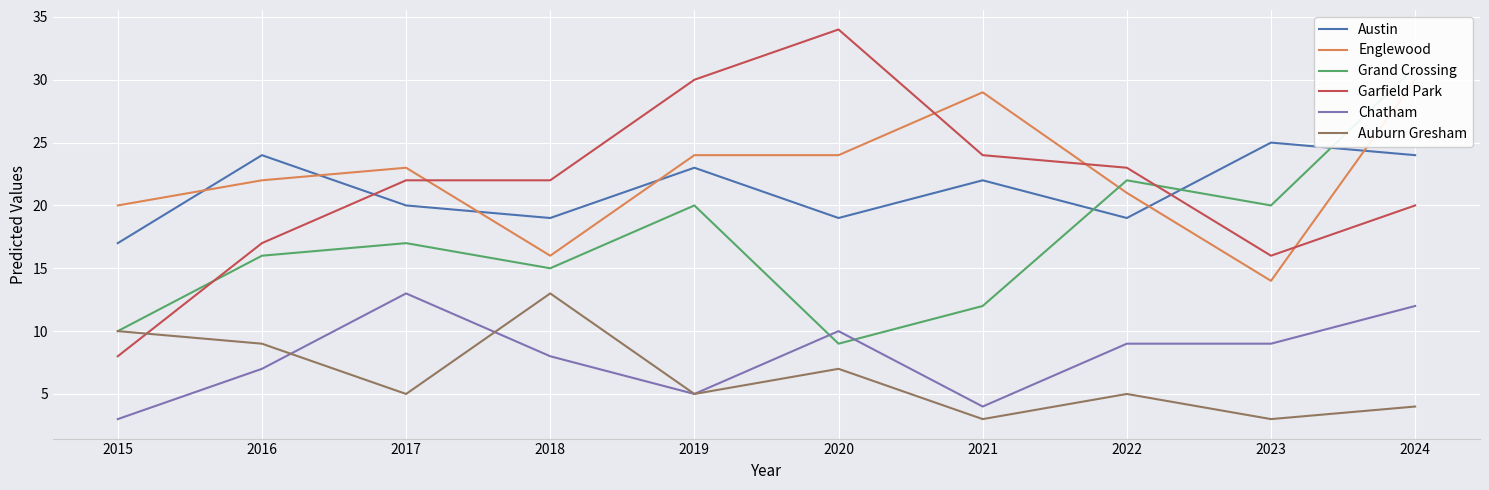

Reading left to right, list all the values displayed in this chart.

Austin: 17	24	20	19	23	19	22	19	25	24
Englewood: 20	22	23	16	24	24	29	21	14	30
Grand Crossing: 10	16	17	15	20	9	12	22	20	31
Garfield Park: 8	17	22	22	30	34	24	23	16	20
Chatham: 3	7	13	8	5	10	4	9	9	12
Auburn Gresham: 10	9	5	13	5	7	3	5	3	4